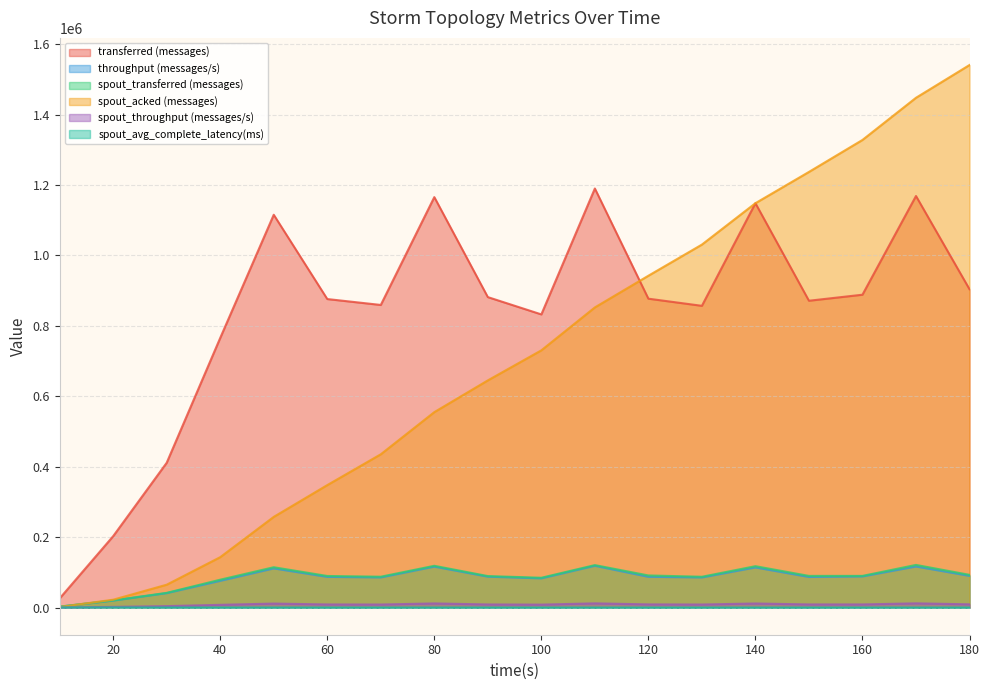

How many series are shown in this chart?

6